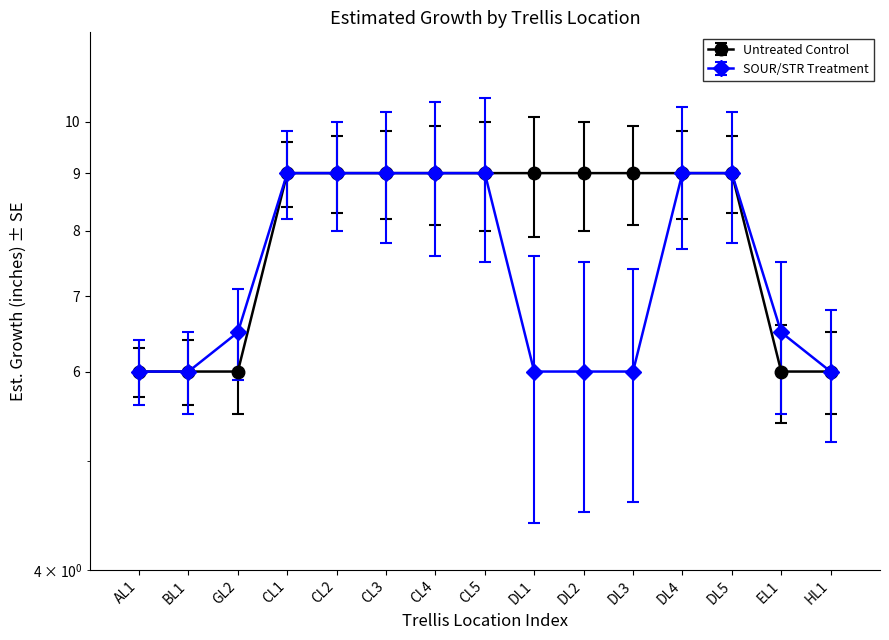

Reading right to left, extract all data points from this chart.

Untreated Control: 6.0	6.0	9.0	9.0	9.0	9.0	9.0	9.0	9.0	9.0	9.0	9.0	6.0	6.0	6.0
SOUR/STR Treatment: 6.0	6.5	9.0	9.0	6.0	6.0	6.0	9.0	9.0	9.0	9.0	9.0	6.5	6.0	6.0